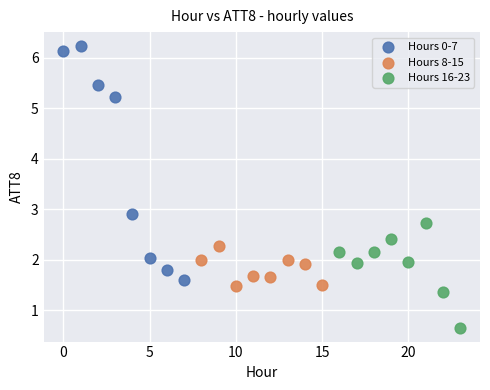

Which series contains the lowest Y value?

Hours 16-23